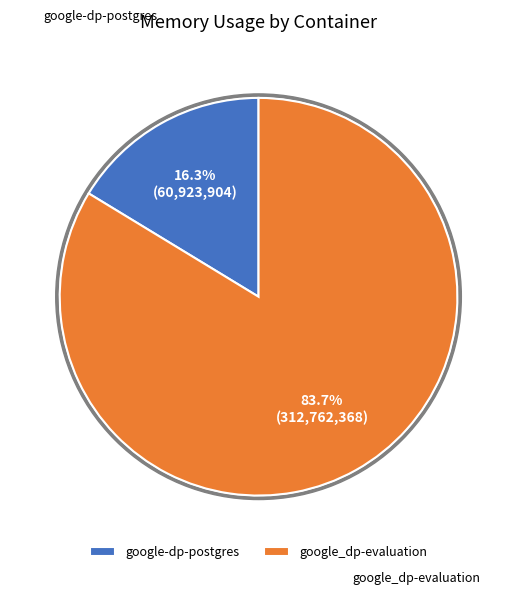

Which slice is the smallest?

google-dp-postgres